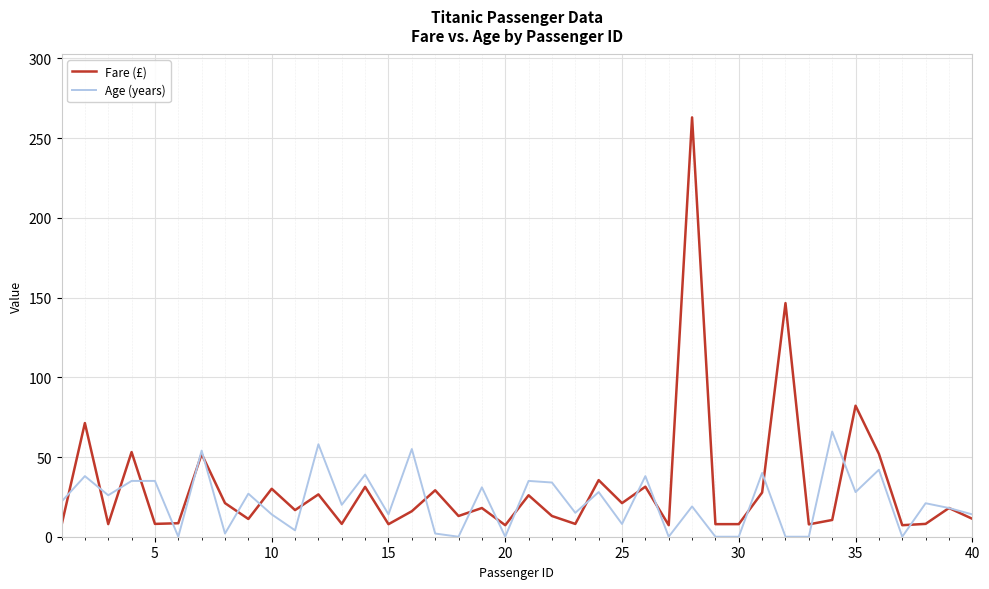

What is the lowest value of the Fare (£) series?

7.2